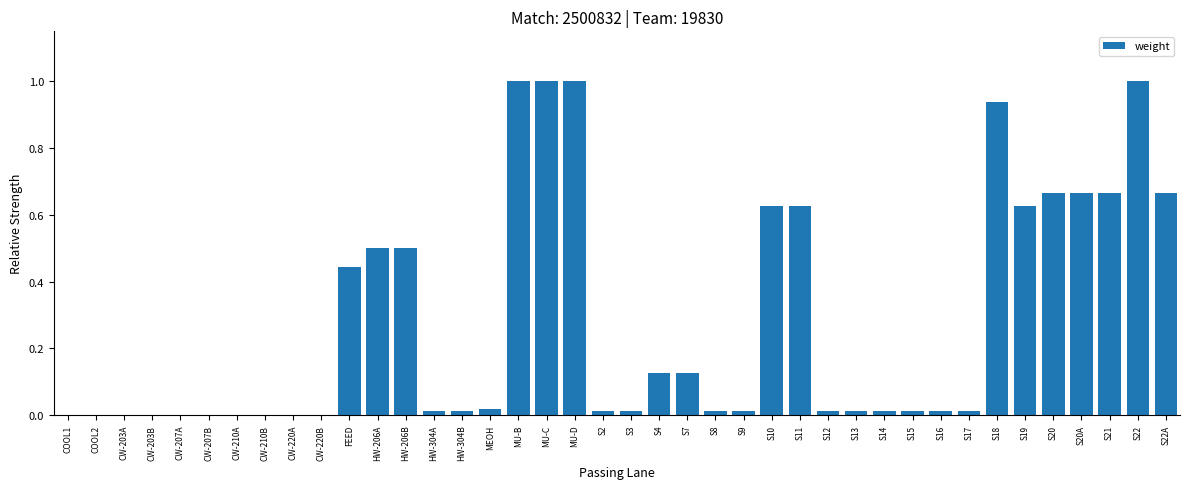

What is the sum of all values?

11.3